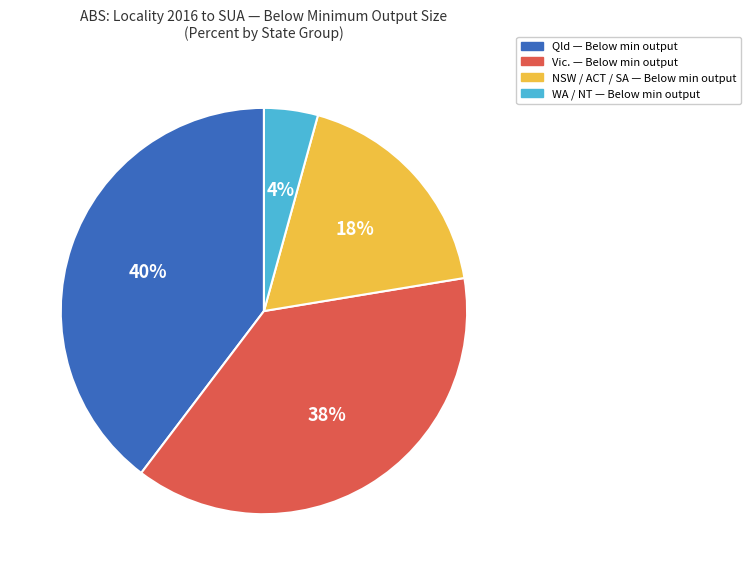

Is there any slice that represents more than half of the pie?

No